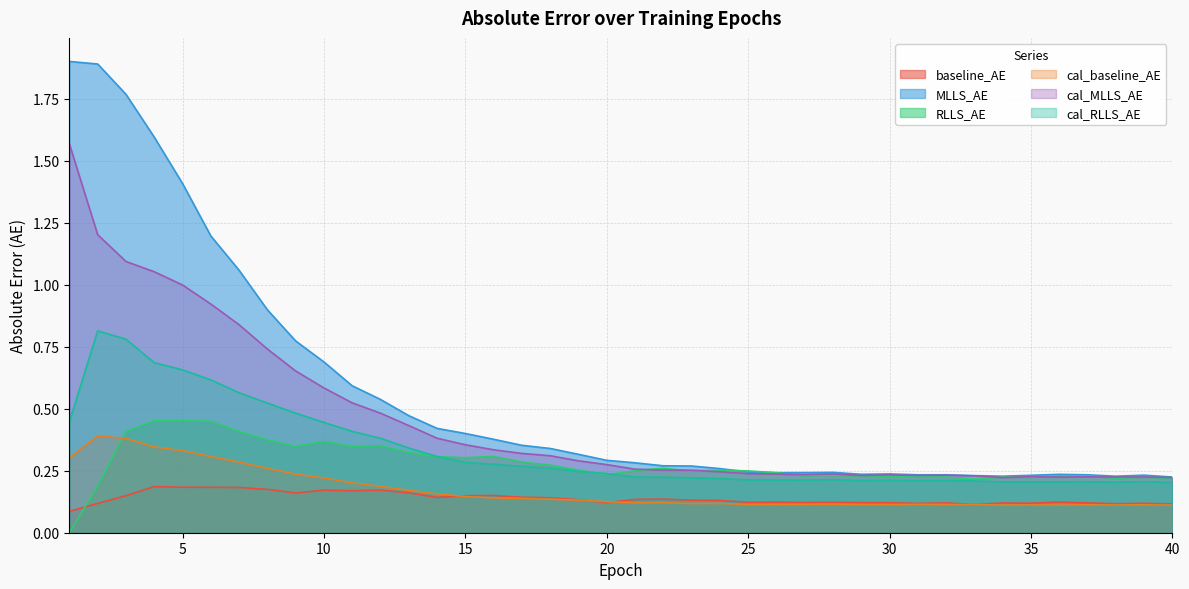

What is the difference between the maximum and minimum values in the MLLS_AE series?

1.7